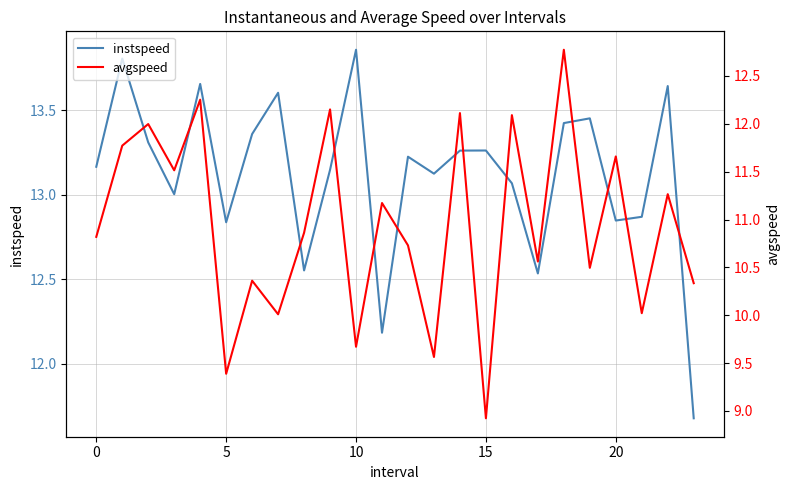

Reading left to right, transcribe all the data shown in this chart.

instspeed: 13.2	13.8	13.3	13.0	13.7	12.8	13.4	13.6	12.6	13.1	13.9	12.2	13.2	13.1	13.3	13.3	13.1	12.5	13.4	13.5	12.8	12.9	13.6	11.7
avgspeed: 10.8	11.8	12.0	11.5	12.3	9.4	10.4	10.0	10.9	12.2	9.7	11.2	10.7	9.6	12.1	8.9	12.1	10.6	12.8	10.5	11.7	10.0	11.3	10.3